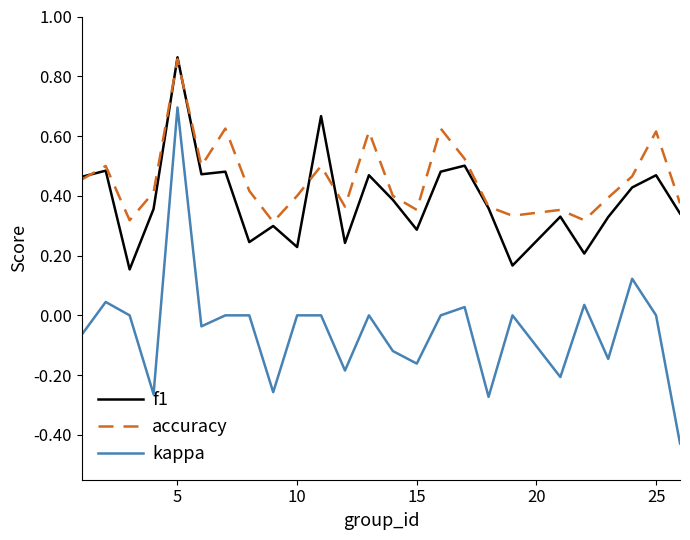

Which series has the largest total across all categories?

accuracy